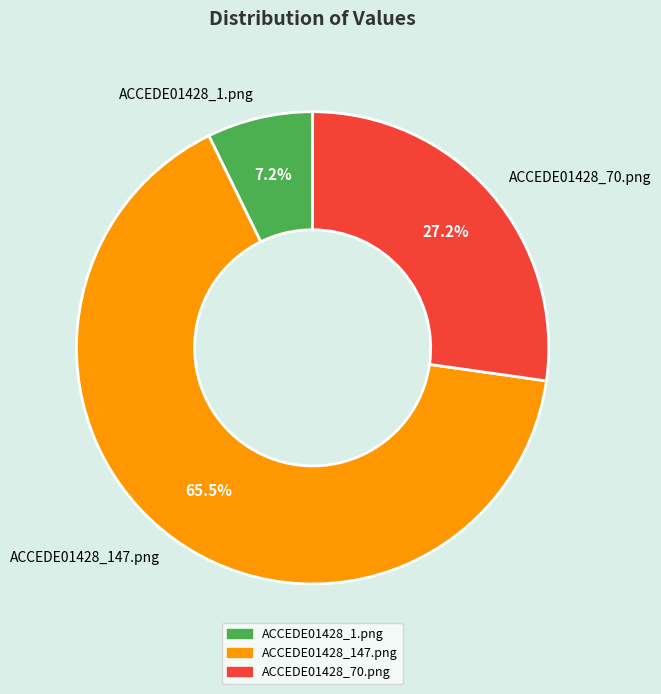

To the nearest percent, what is the combined percentage of ACCEDE01428_70.png and ACCEDE01428_1.png?

34%